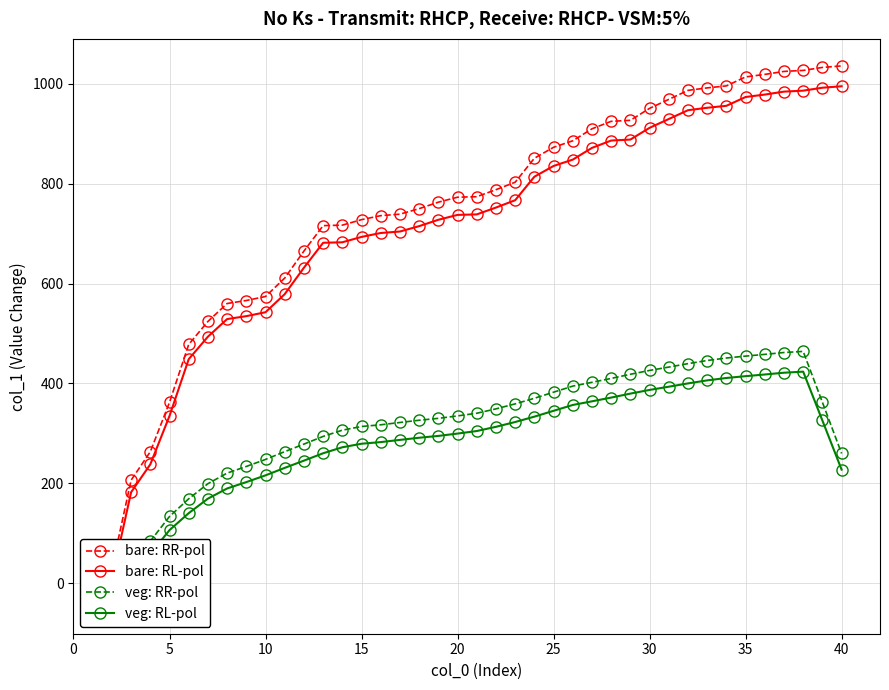

What is the sum of all bare: RL-pol values?

28155.1